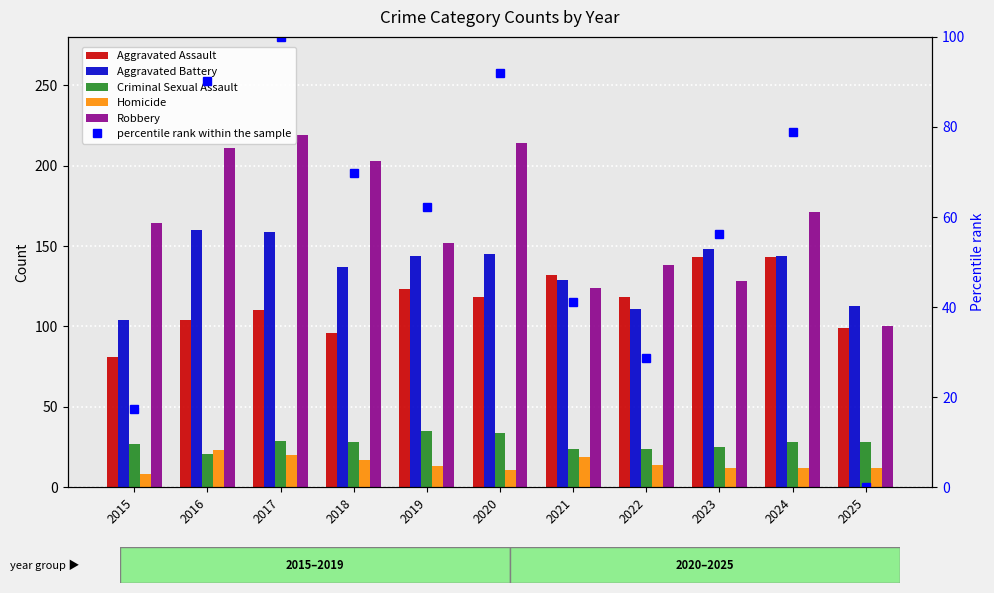

How many groups of bars are there?

11